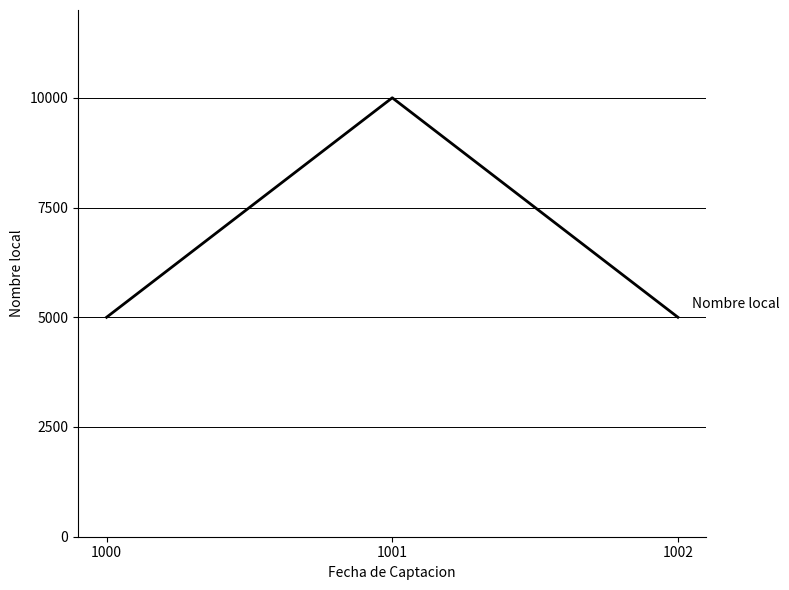

True or false: the data shows 10000 at 1001.

True